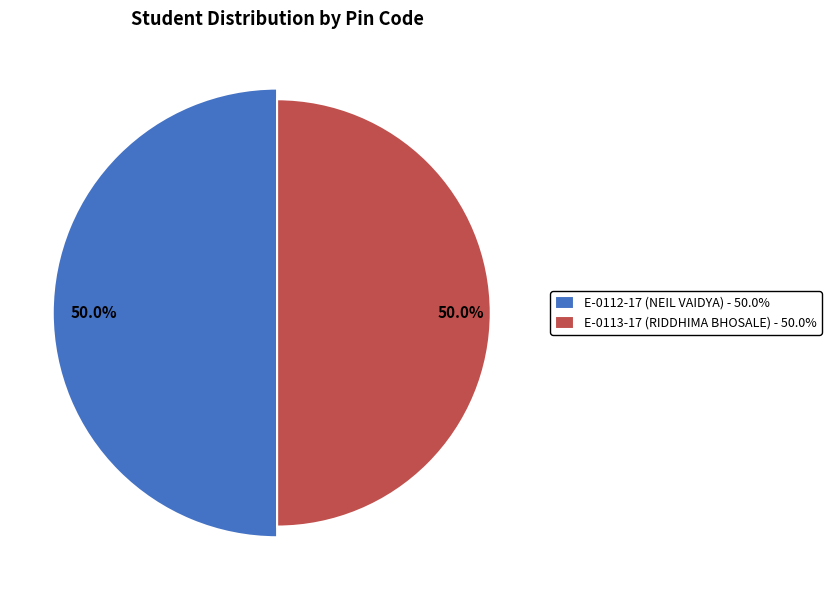

Which category has the smallest portion of the pie?

E-0113-17 (RIDDHIMA BHOSALE)